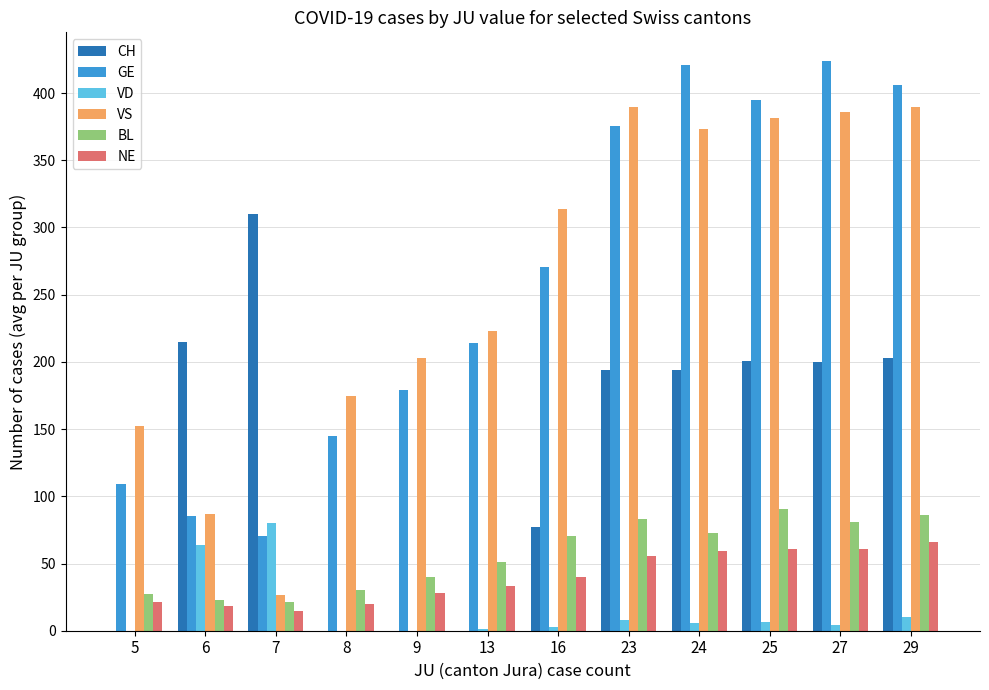

How many categories are shown in the chart?

12